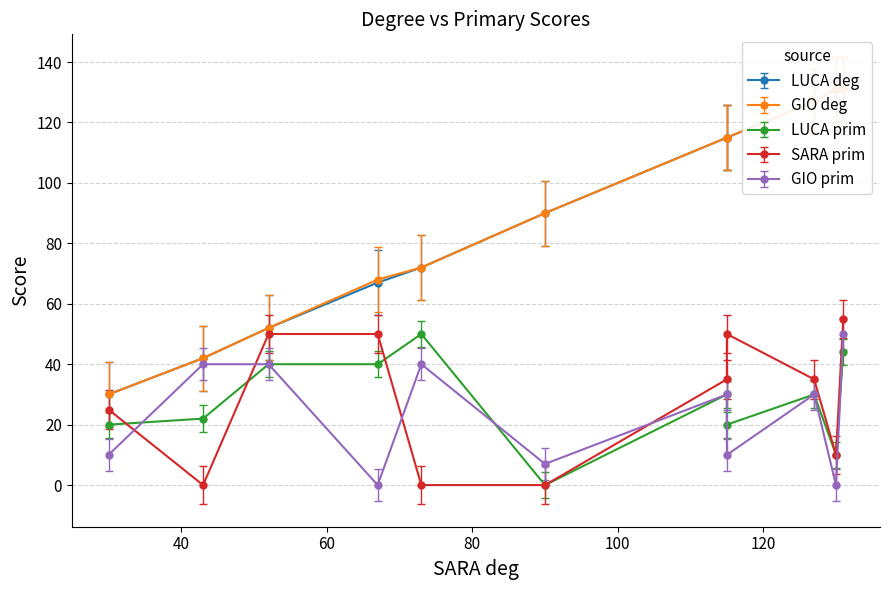

Does the chart have visible grid lines?

Yes